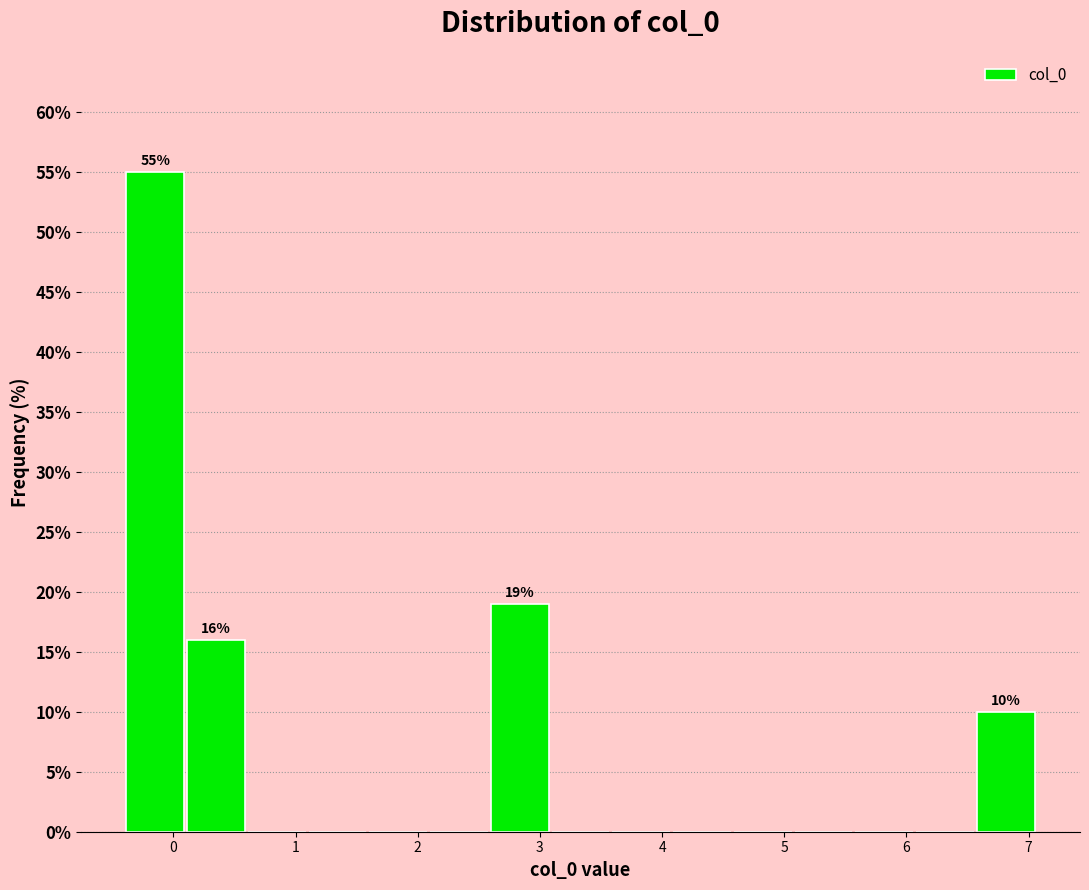

Which range on the x-axis has the tallest bar?

-0.4 to 0.1